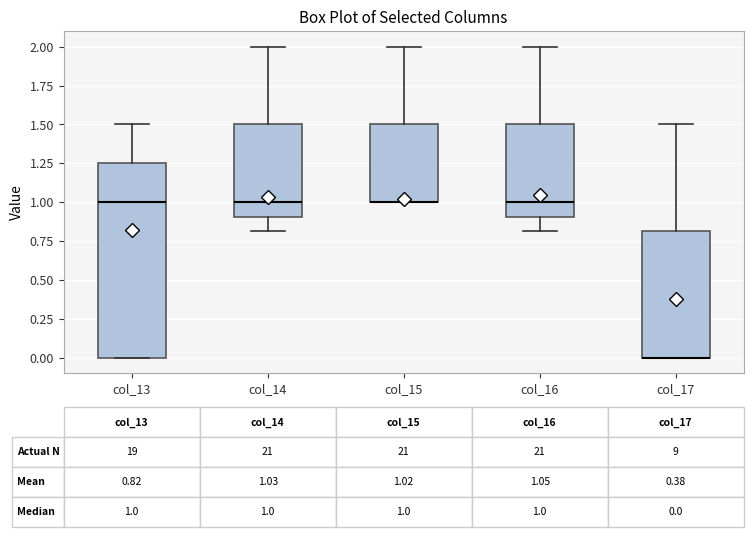

Which box is the tallest, from its lower edge to its upper edge?

col_13